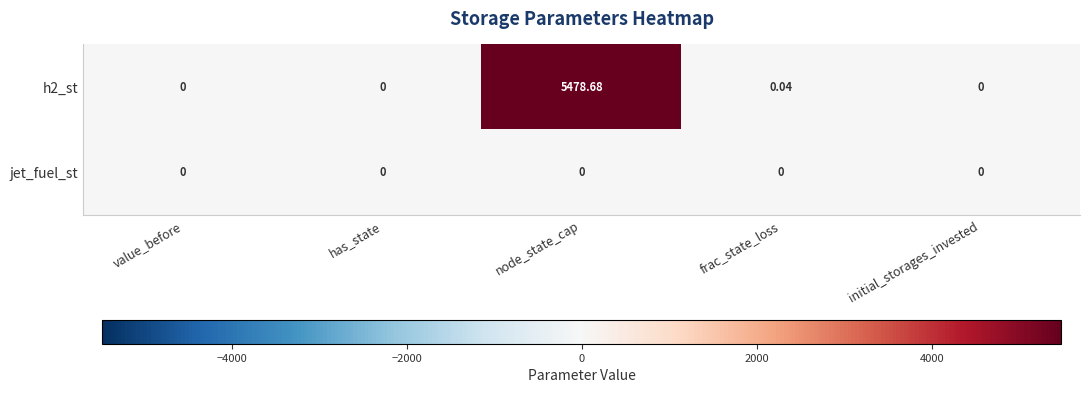

Rank the series by their average value, from highest to lowest.

h2_st, jet_fuel_st